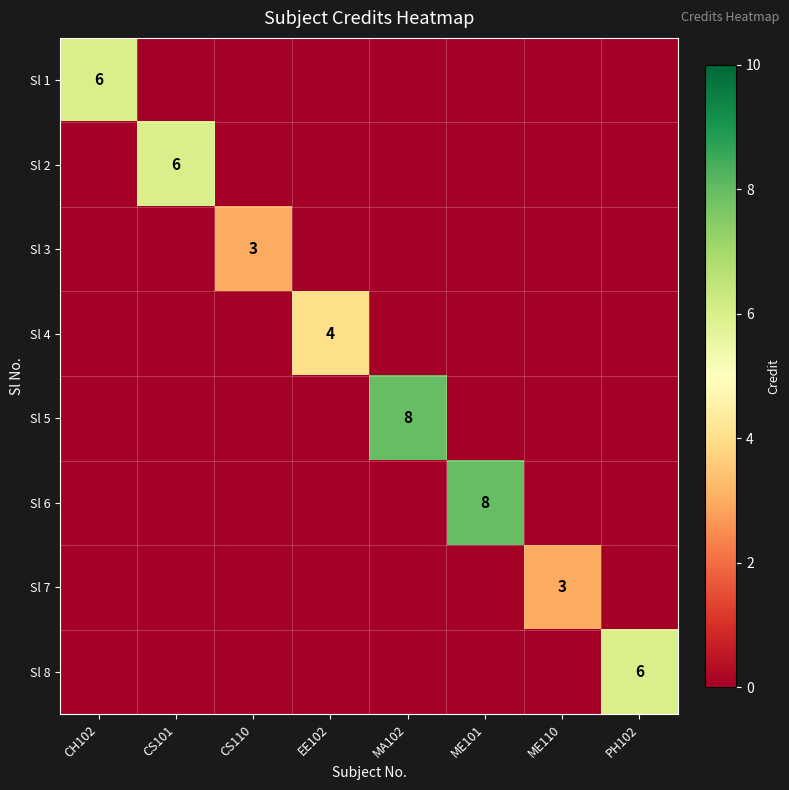

The Sl 1 series shows 6 at CH102. True or false?

True